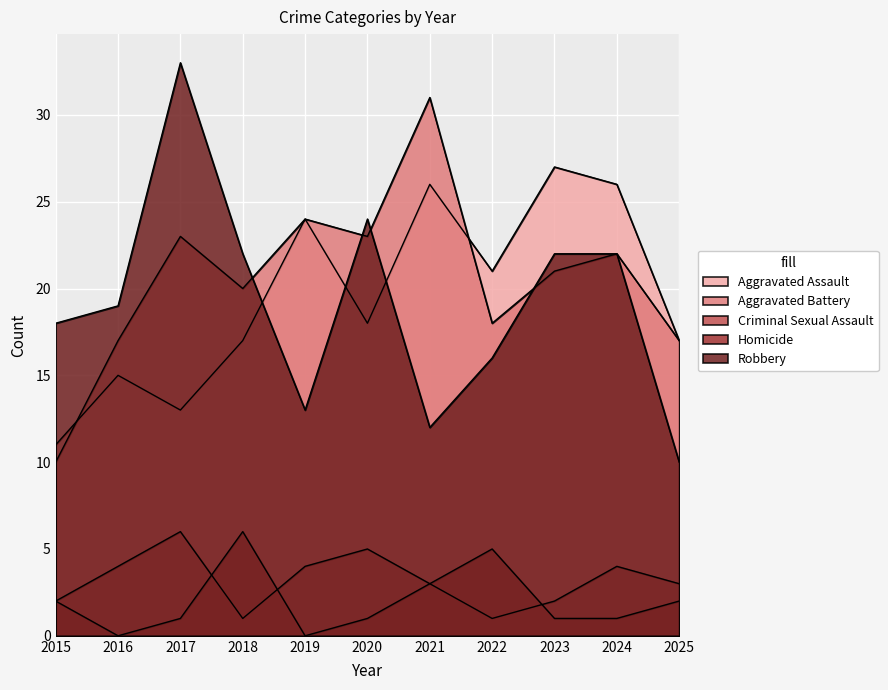

At which category is the sum across all series the highest?

2017